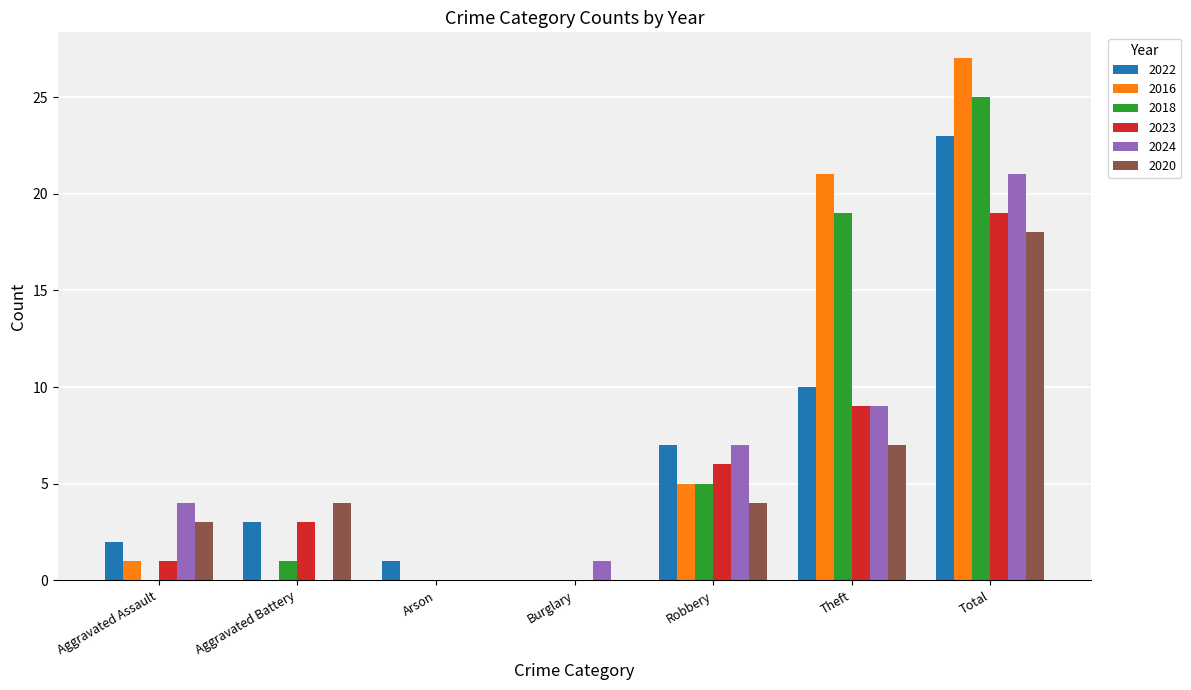

Reading left to right, what are all the values shown in this chart?

2022: Aggravated Assault=2	Aggravated Battery=3	Arson=1	Burglary=0	Robbery=7	Theft=10	Total=23
2016: Aggravated Assault=1	Aggravated Battery=0	Arson=0	Burglary=0	Robbery=5	Theft=21	Total=27
2018: Aggravated Assault=0	Aggravated Battery=1	Arson=0	Burglary=0	Robbery=5	Theft=19	Total=25
2023: Aggravated Assault=1	Aggravated Battery=3	Arson=0	Burglary=0	Robbery=6	Theft=9	Total=19
2024: Aggravated Assault=4	Aggravated Battery=0	Arson=0	Burglary=1	Robbery=7	Theft=9	Total=21
2020: Aggravated Assault=3	Aggravated Battery=4	Arson=0	Burglary=0	Robbery=4	Theft=7	Total=18